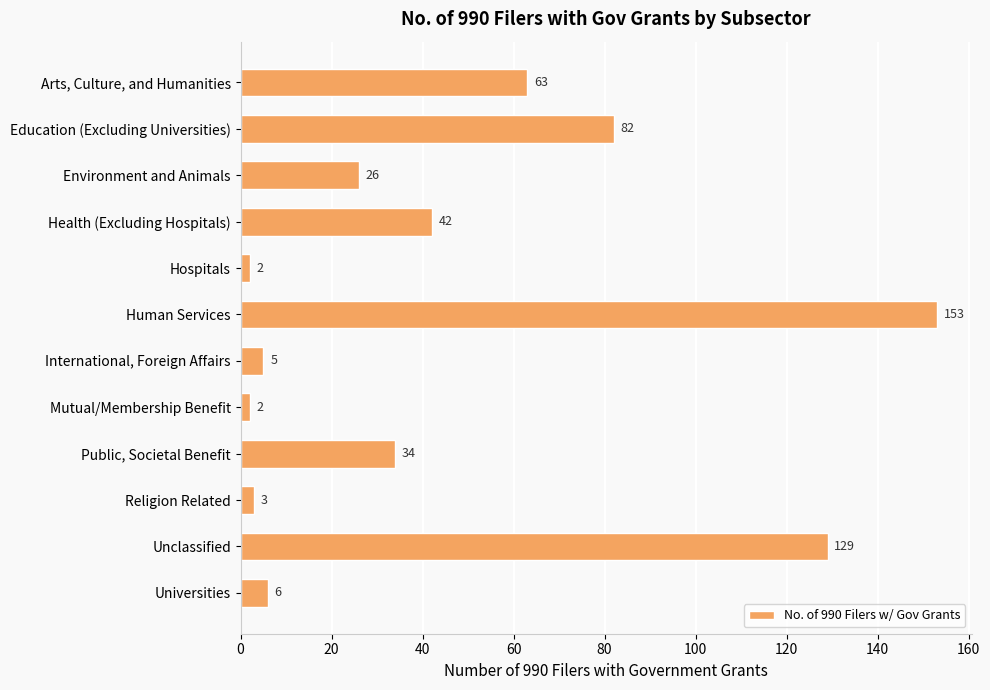

Which category has the highest value across all series?

Human Services